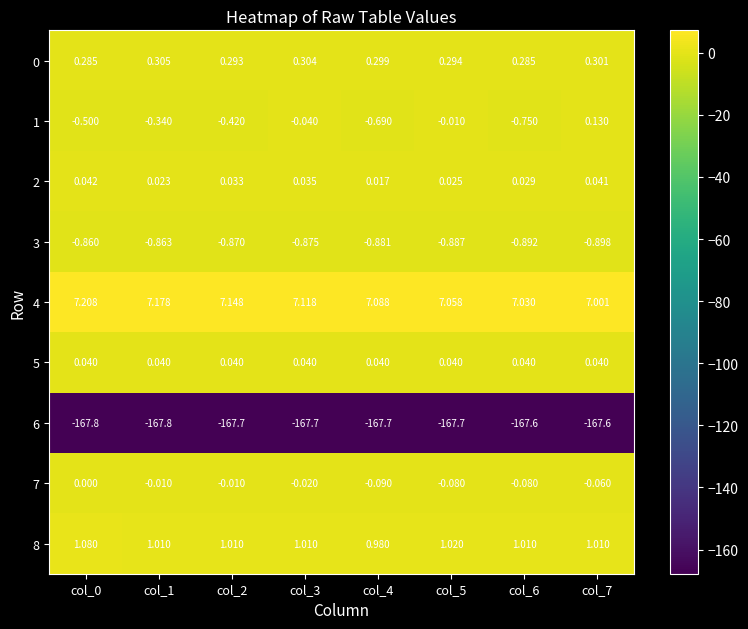

Is the value of 1 at col_0 greater than the value of 3 at col_5?

Yes